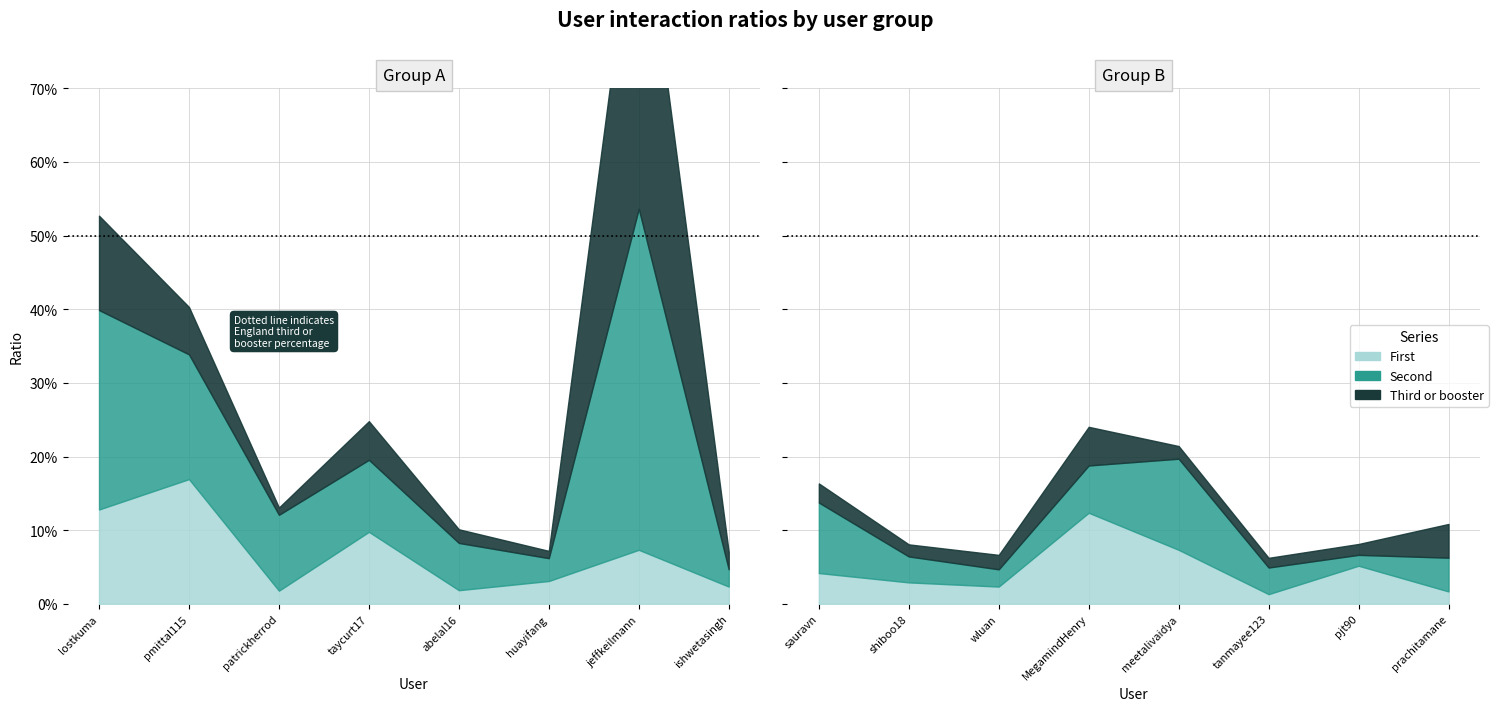

What is the approximate value of First at MegamindHenry?

0.1